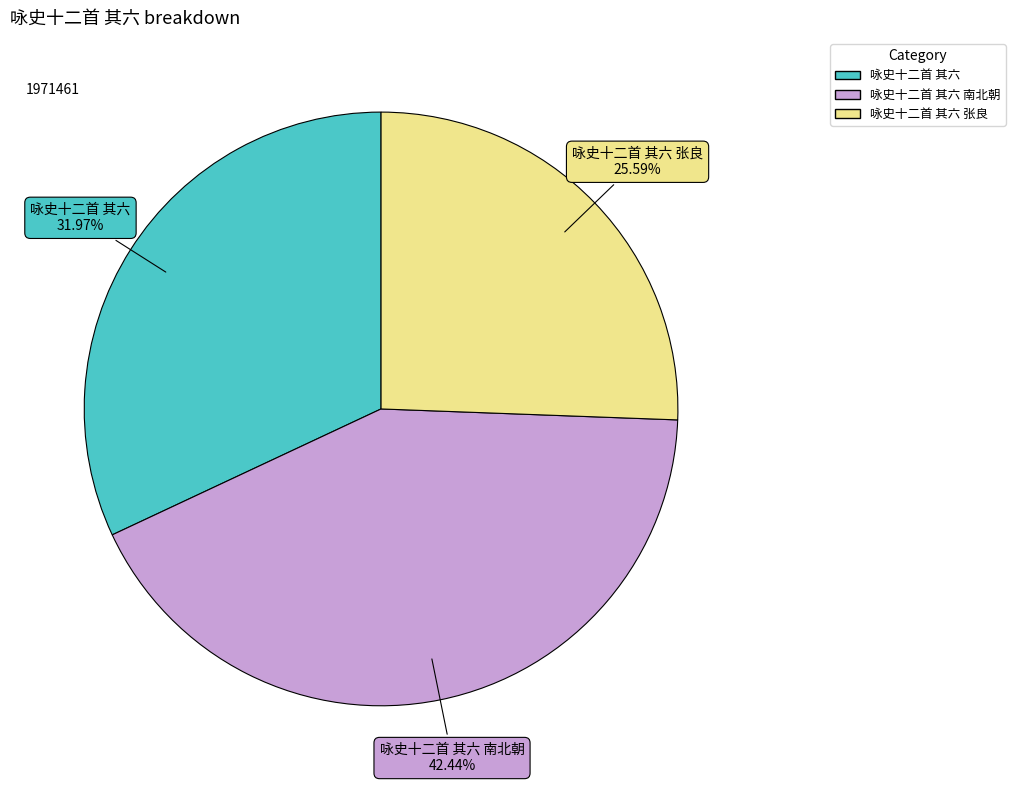

Is there any slice that represents more than half of the pie?

No